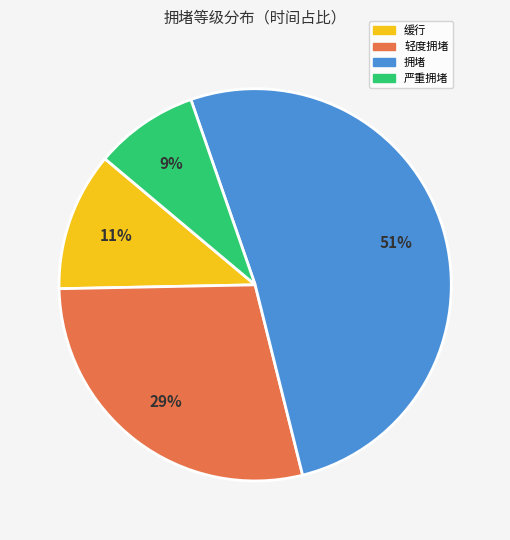

True or false: 缓行 accounts for 11% of the total.

True